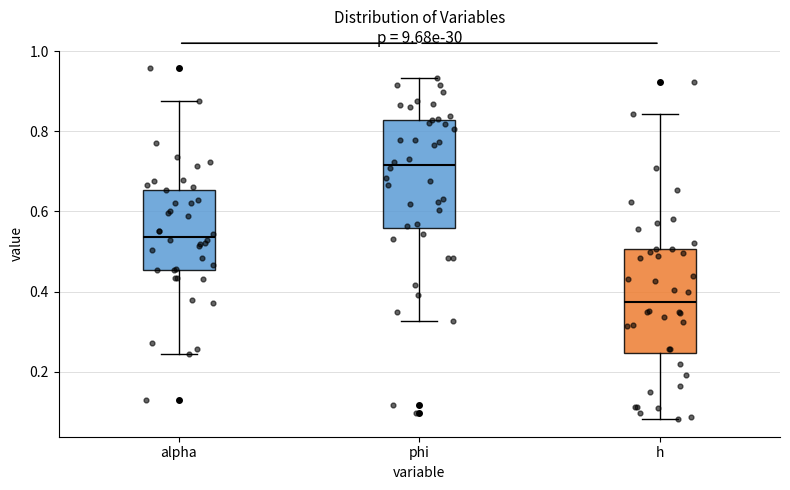

Where does the upper whisker of the box for alpha end on the y-axis? The values are not printed on the chart, so give them approximately, as read against the axis.

0.88